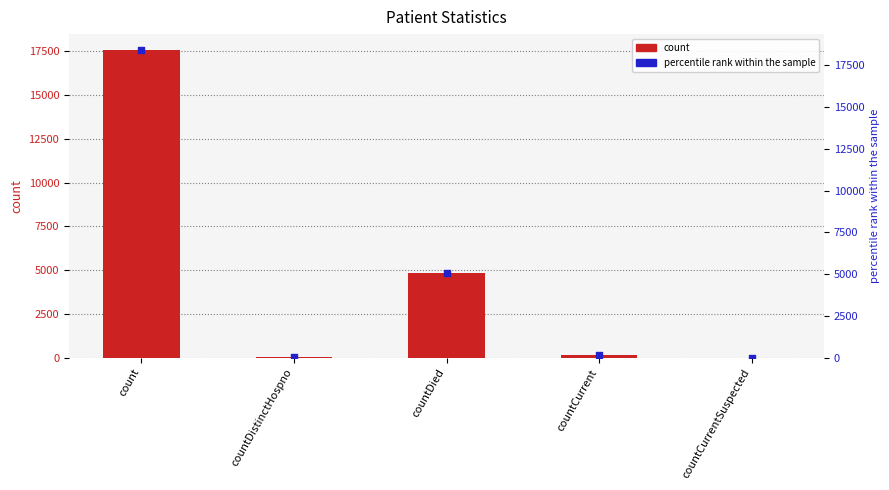

What is the total value across all series at countDied?

9688